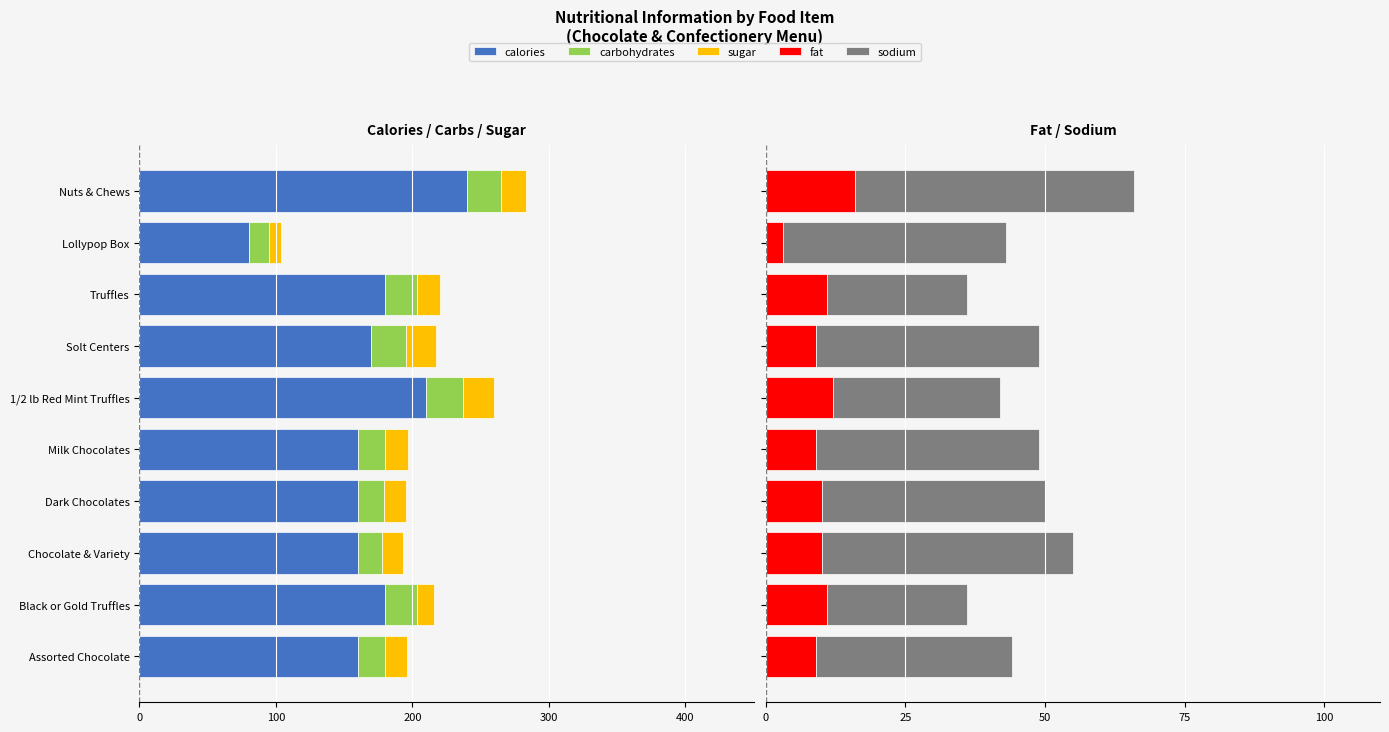

Which series has the widest spread of values?

calories